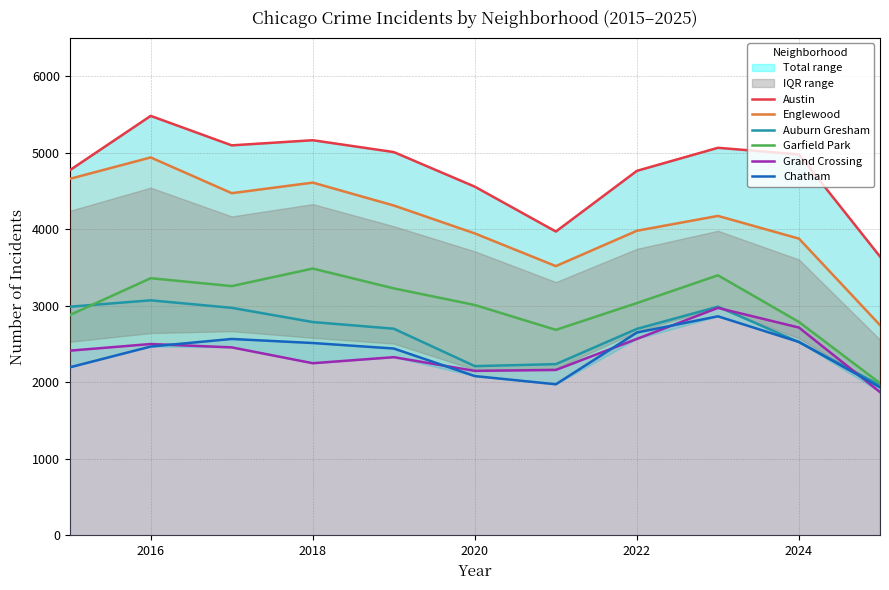

What is the minimum value for Grand Crossing?

1872